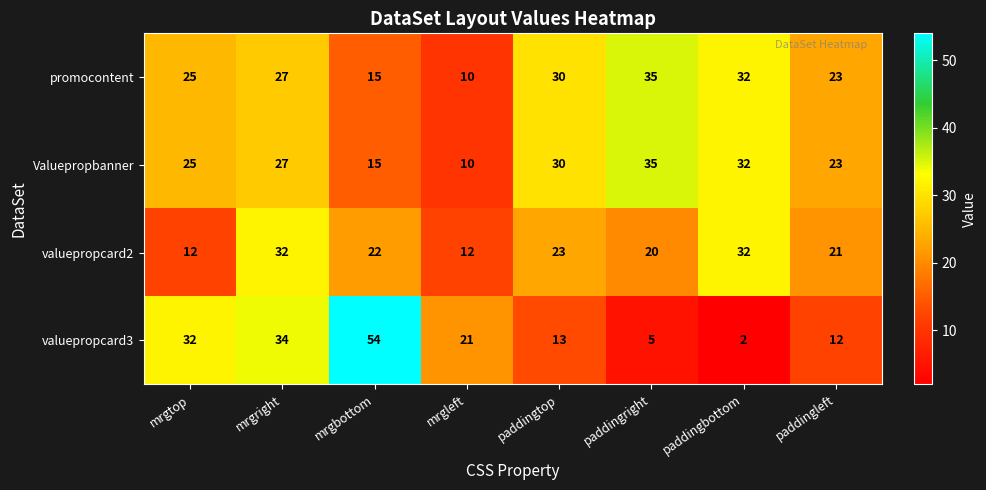

Is it true that valuepropcard3 equals 7 at paddingtop?

False